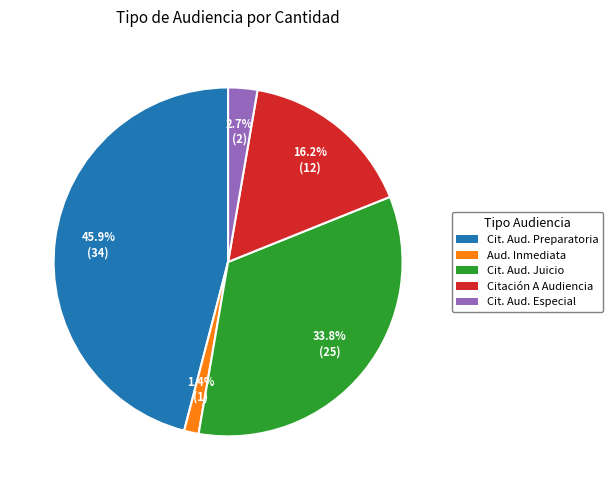

Is there a majority slice in this chart?

No